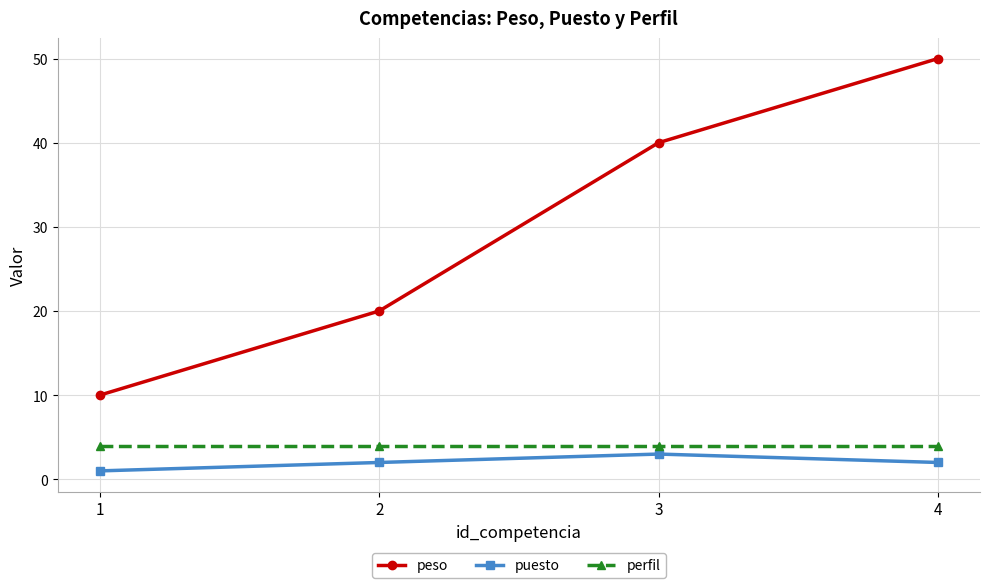

What is the highest value of the peso series?

50